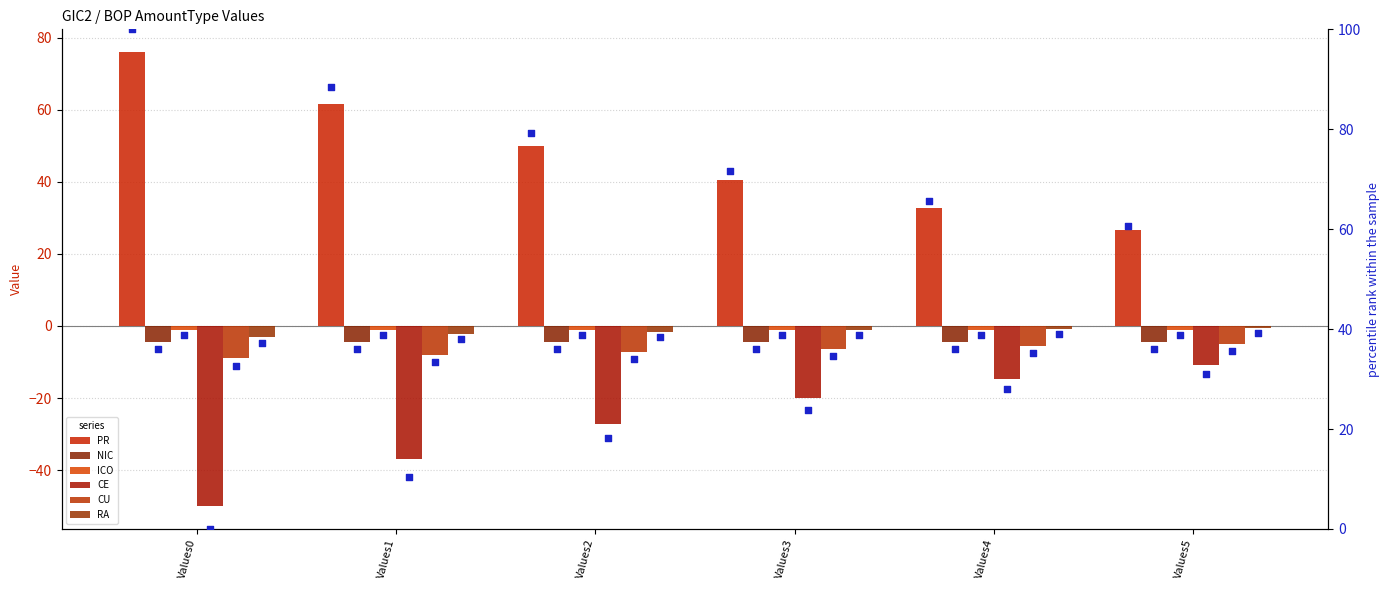

Which series has the largest Y range (max minus min)?

PR